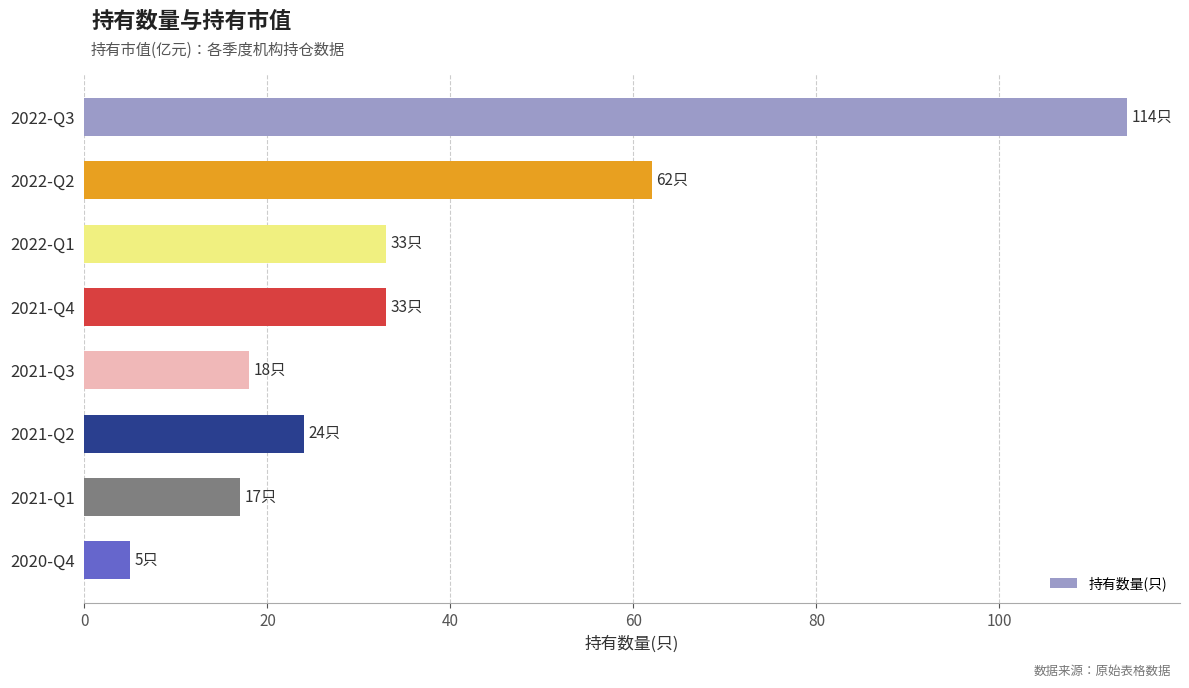

The value at 2021-Q3 is 13. True or false?

False